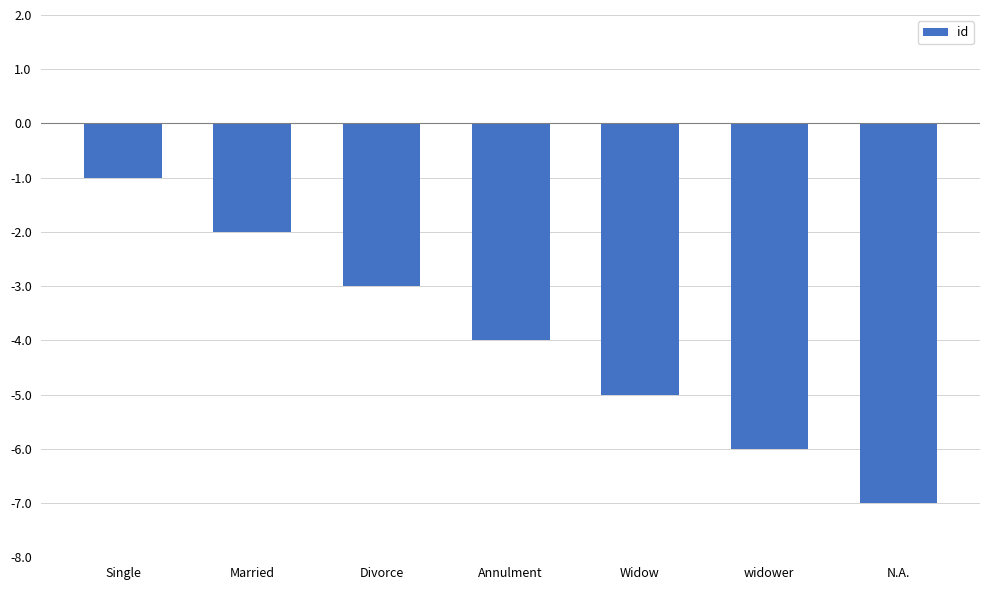

Which has a higher value, N.A. or widower?

widower